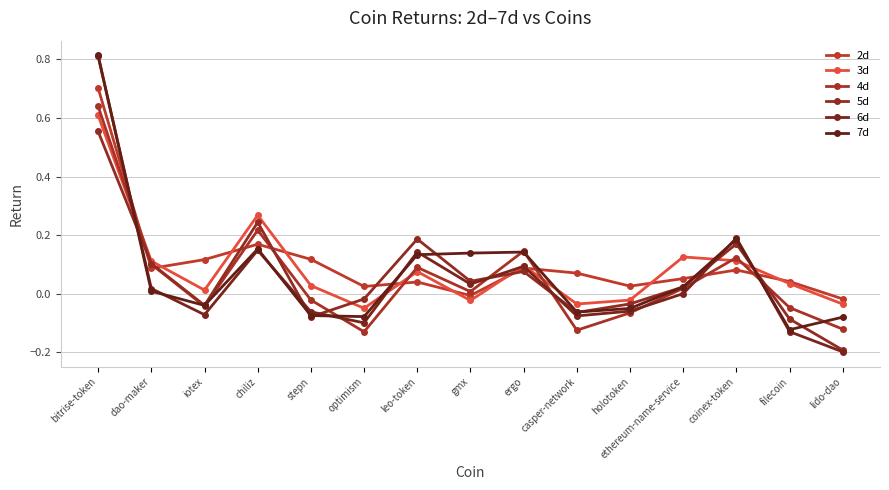

Reading left to right, transcribe all the data shown in this chart.

2d: bitrise-token=0.7	dao-maker=0.1	iotex=0.1	chiliz=0.2	stepn=0.1	optimism=0.0	leo-token=0.0	gmx=-0.0	ergo=0.1	casper-network=0.1	holotoken=0.0	ethereum-name-service=0.1	coinex-token=0.1	filecoin=0.0	lido-dao=-0.0
3d: bitrise-token=0.6	dao-maker=0.1	iotex=0.0	chiliz=0.3	stepn=0.0	optimism=-0.0	leo-token=0.1	gmx=-0.0	ergo=0.1	casper-network=-0.0	holotoken=-0.0	ethereum-name-service=0.1	coinex-token=0.1	filecoin=0.0	lido-dao=-0.0
4d: bitrise-token=0.6	dao-maker=0.1	iotex=-0.0	chiliz=0.2	stepn=-0.0	optimism=-0.1	leo-token=0.1	gmx=0.0	ergo=0.1	casper-network=-0.1	holotoken=-0.1	ethereum-name-service=0.0	coinex-token=0.1	filecoin=-0.0	lido-dao=-0.1
5d: bitrise-token=0.6	dao-maker=0.1	iotex=-0.0	chiliz=0.2	stepn=-0.1	optimism=-0.0	leo-token=0.2	gmx=0.0	ergo=0.1	casper-network=-0.1	holotoken=-0.0	ethereum-name-service=0.0	coinex-token=0.2	filecoin=-0.1	lido-dao=-0.2
6d: bitrise-token=0.8	dao-maker=0.0	iotex=-0.1	chiliz=0.1	stepn=-0.1	optimism=-0.1	leo-token=0.1	gmx=0.0	ergo=0.1	casper-network=-0.1	holotoken=-0.1	ethereum-name-service=0.0	coinex-token=0.2	filecoin=-0.1	lido-dao=-0.2
7d: bitrise-token=0.8	dao-maker=0.0	iotex=-0.0	chiliz=0.2	stepn=-0.1	optimism=-0.1	leo-token=0.1	gmx=0.1	ergo=0.1	casper-network=-0.1	holotoken=-0.0	ethereum-name-service=0.0	coinex-token=0.2	filecoin=-0.1	lido-dao=-0.1